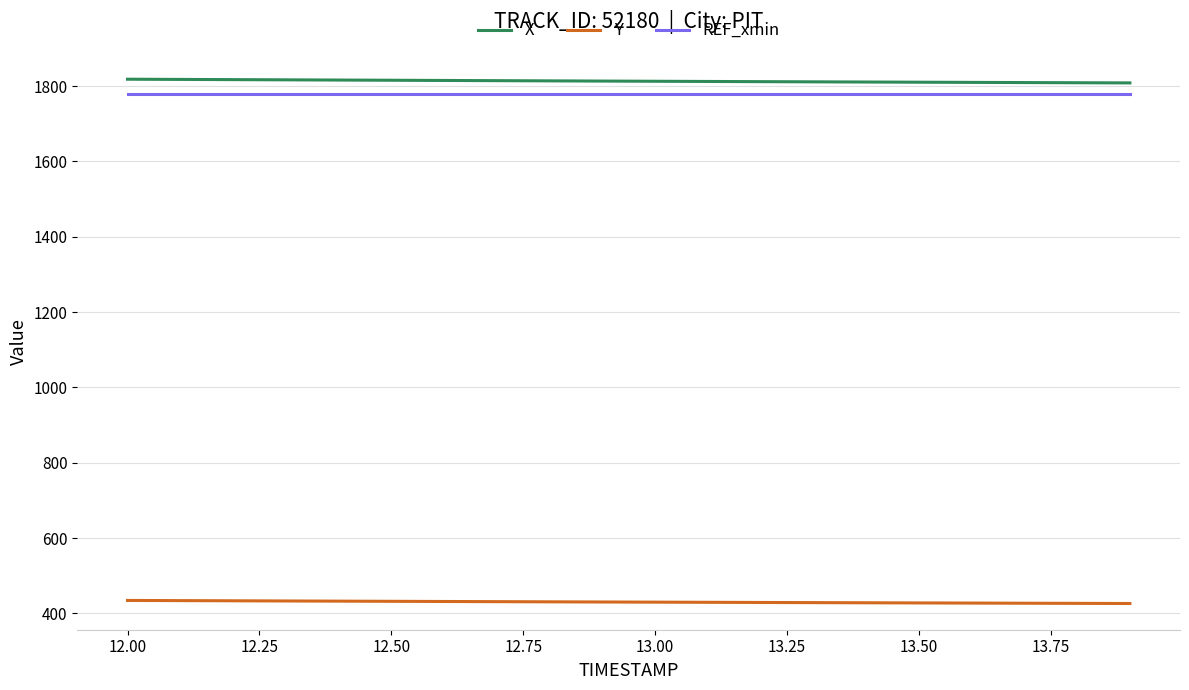

What is the highest value of the Y series?

434.6